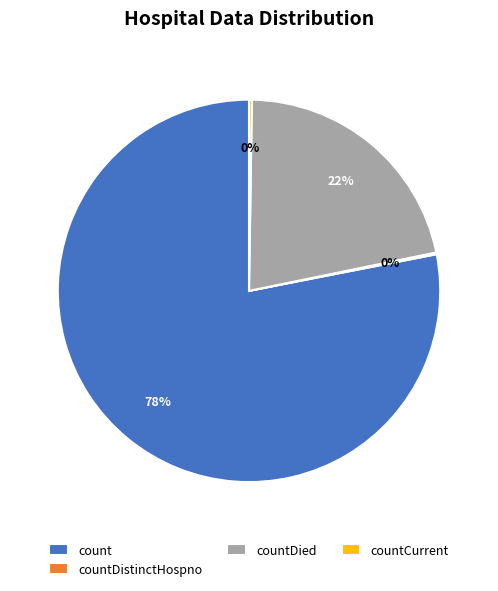

What percentage is the countDied slice, to the nearest percent?

22%